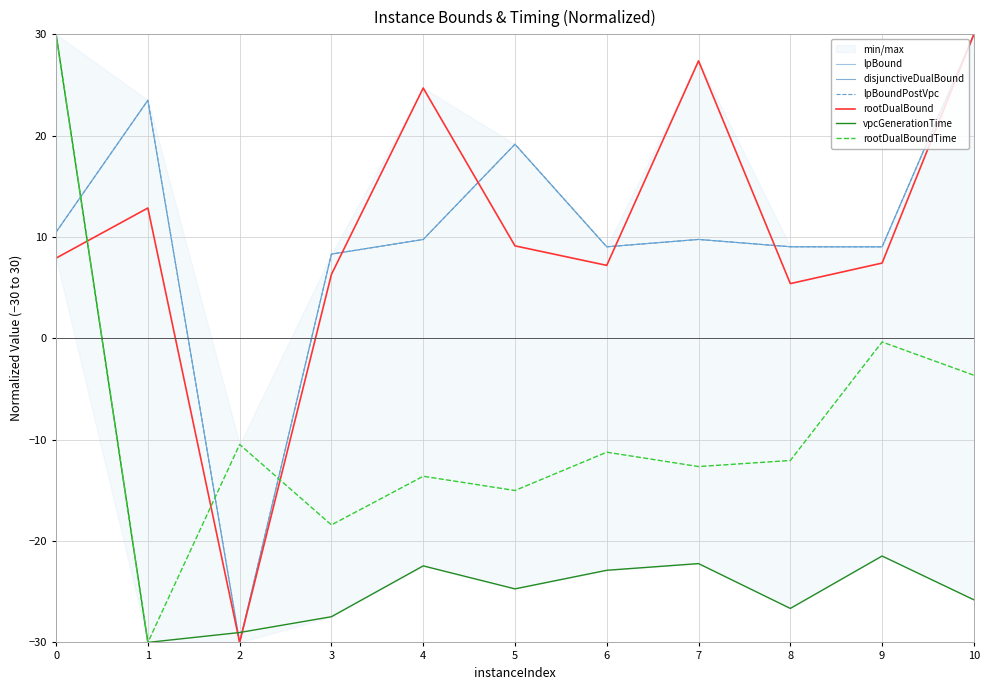

What is the difference between the second highest and minimum values in the rootDualBoundTime series?

29.6